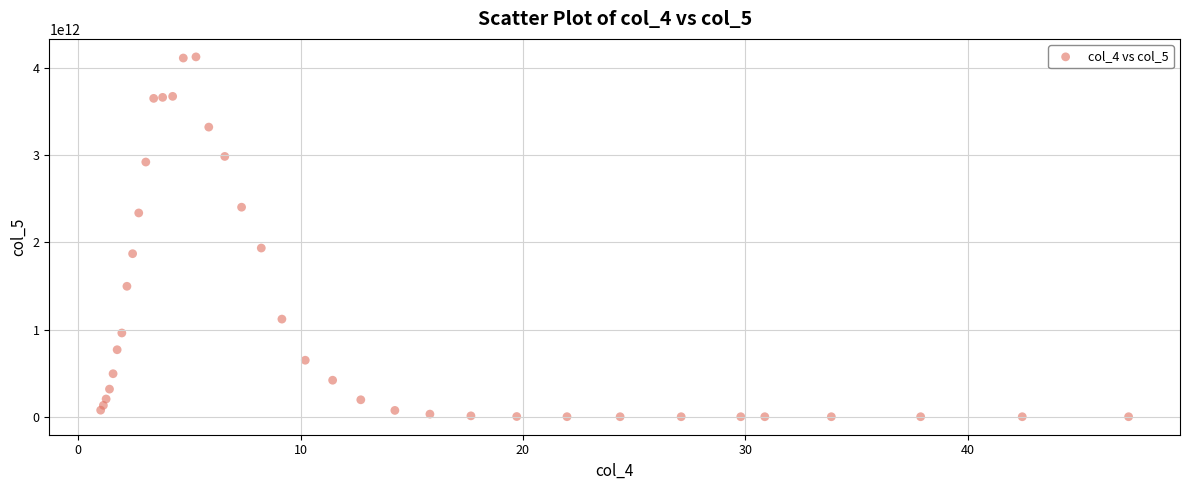

What Y value in the scatter plot is closest to 2064746050717?

1935928148505.3